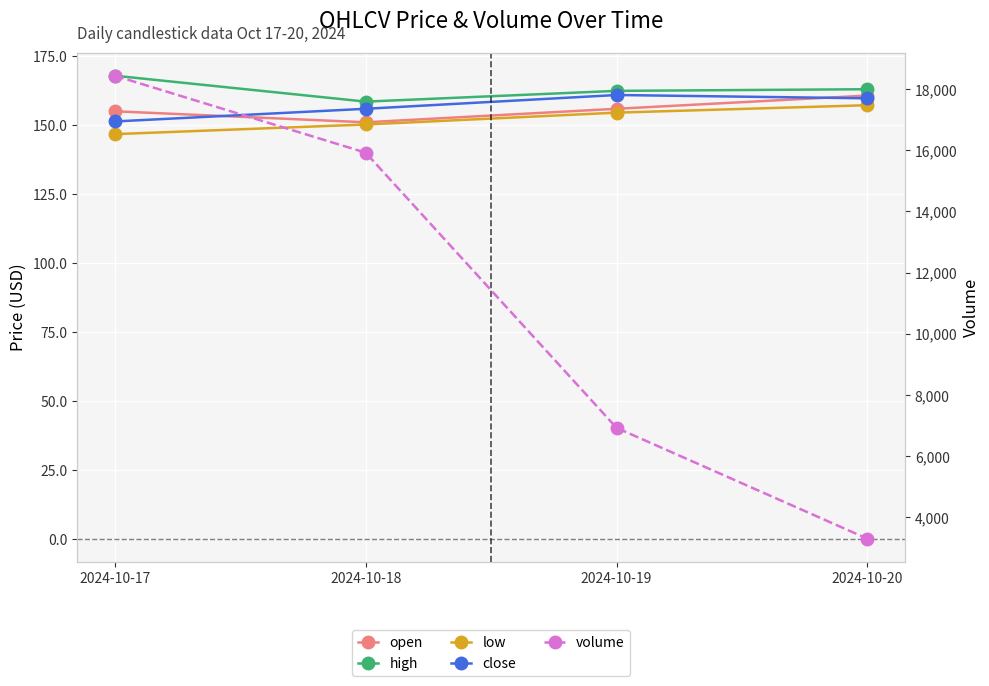

Where does the close series first go above 159?

2024-10-19